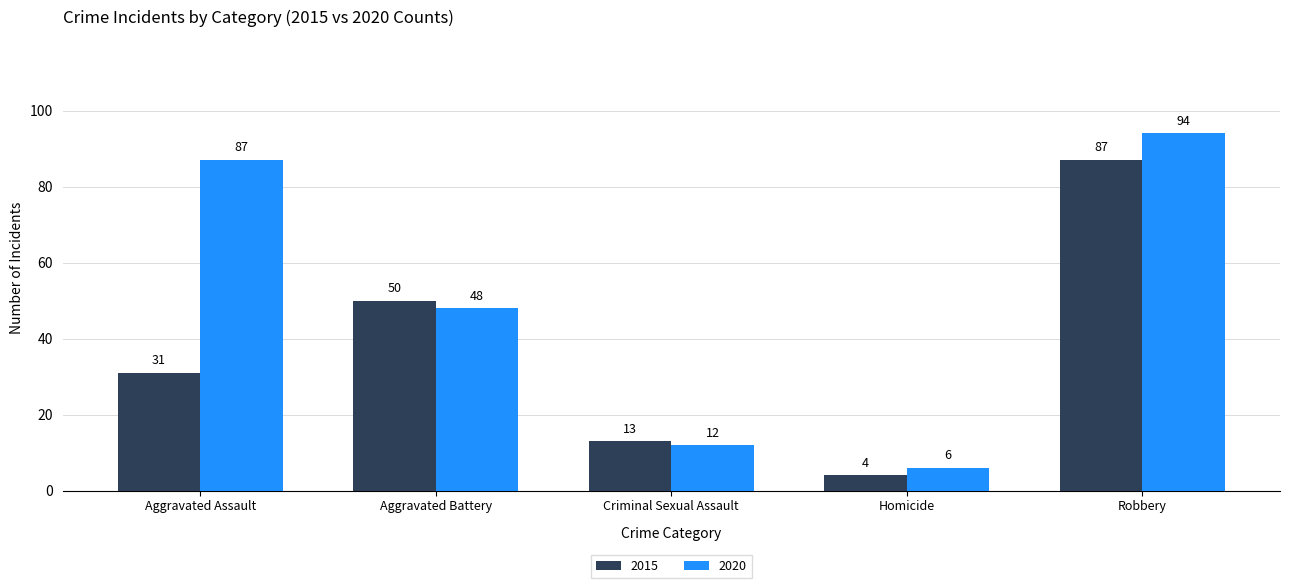

What are all the series names shown in the legend?

2015, 2020